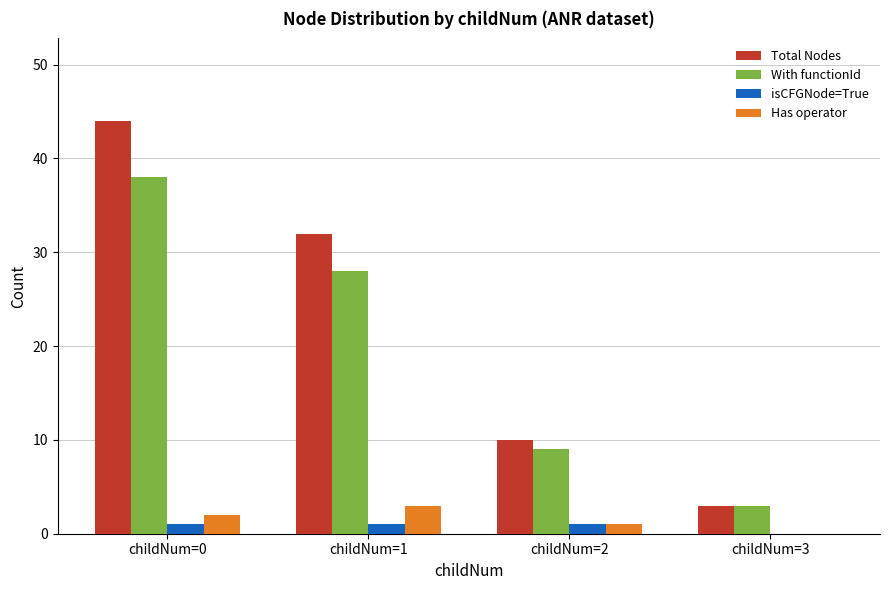

The With functionId series shows 3 at childNum=3. True or false?

True